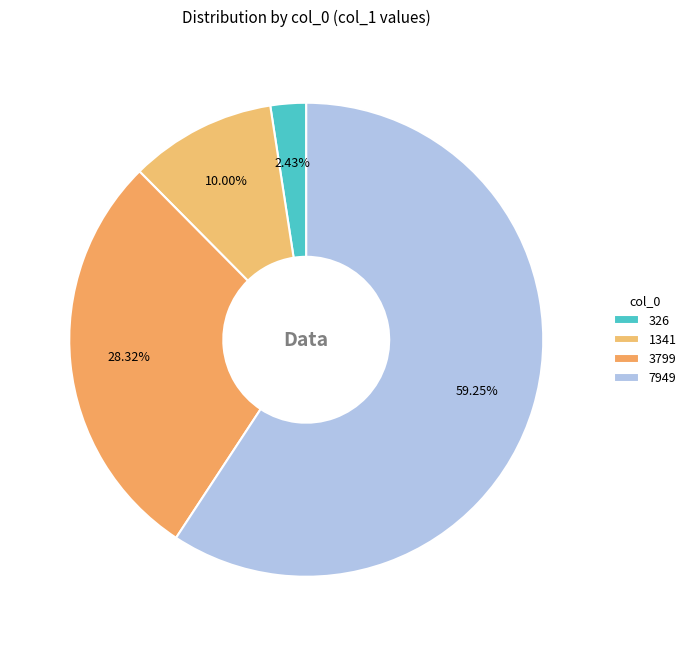

Rank the categories by value from lowest to highest.

326, 1341, 3799, 7949